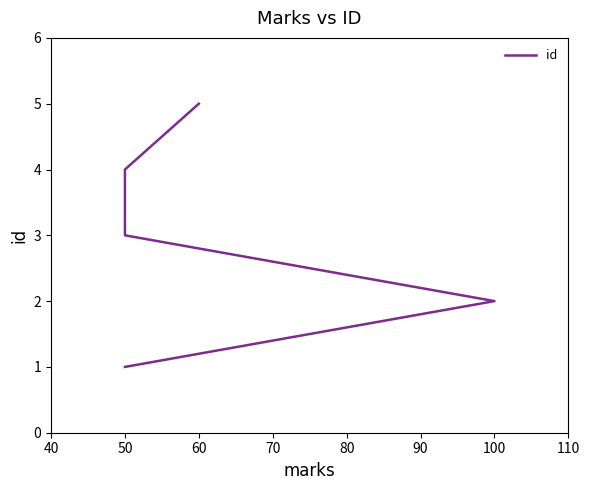

What is the value of the 5th point from the left?

5